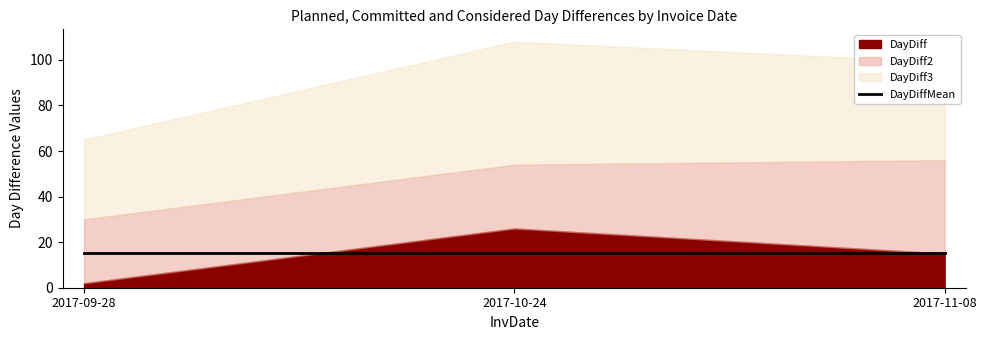

Which series has the largest total across all categories?

DayDiff3